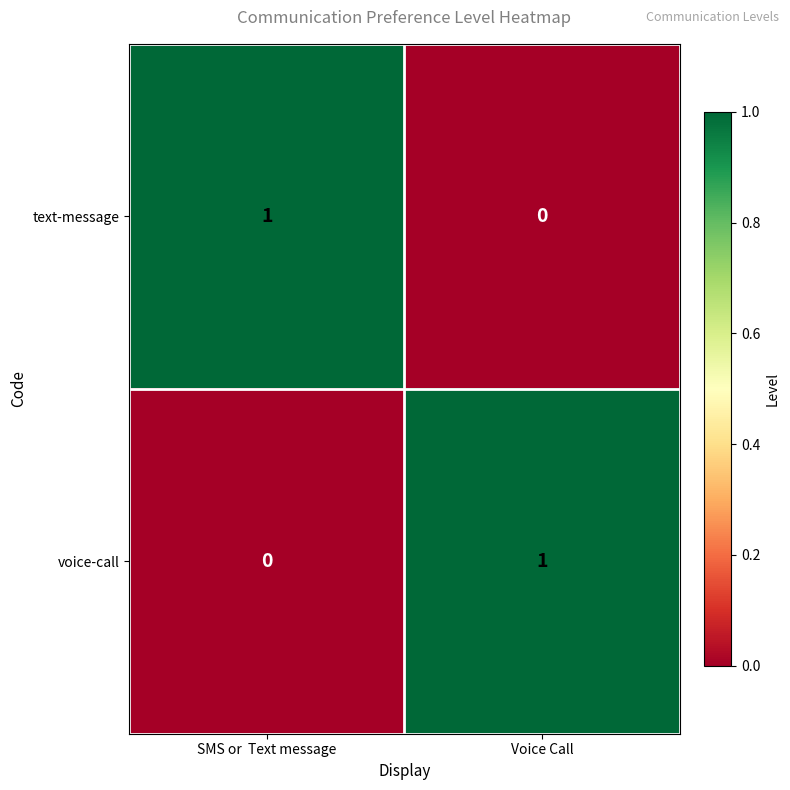

Which category has the lowest value in the text-message series?

Voice Call